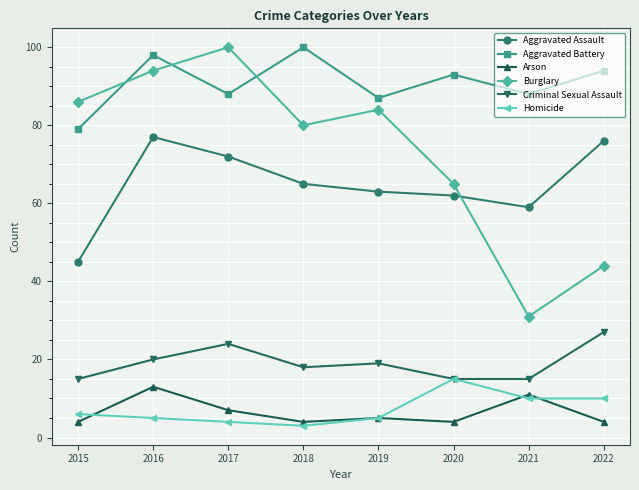

What is the value of the Burglary point at the 3rd from the left?

100